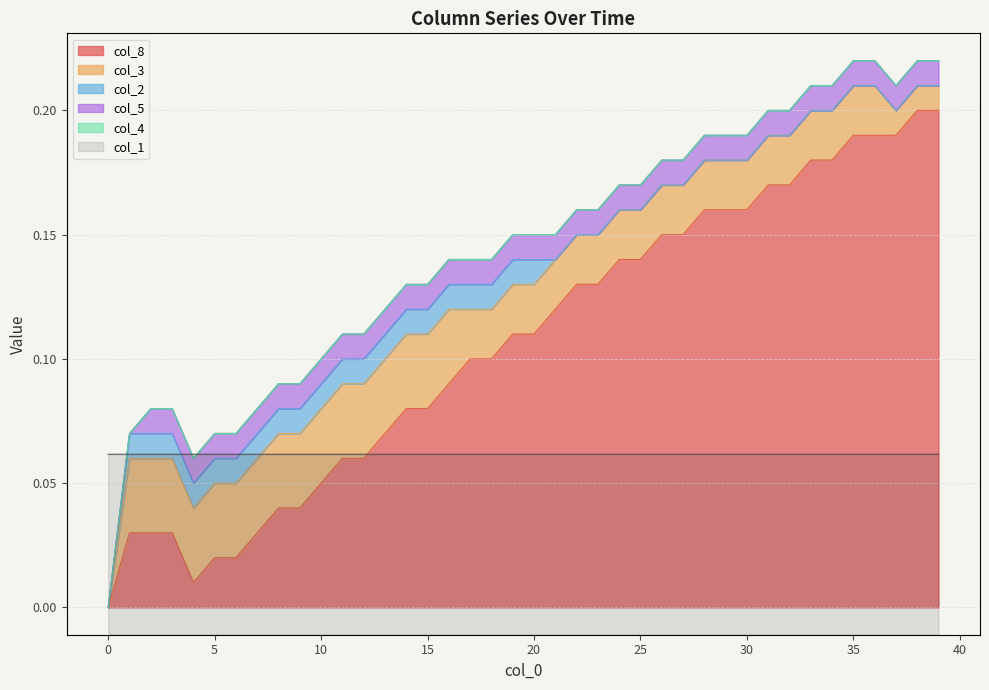

True or false: there are more than 1 points higher than both neighbors.

False